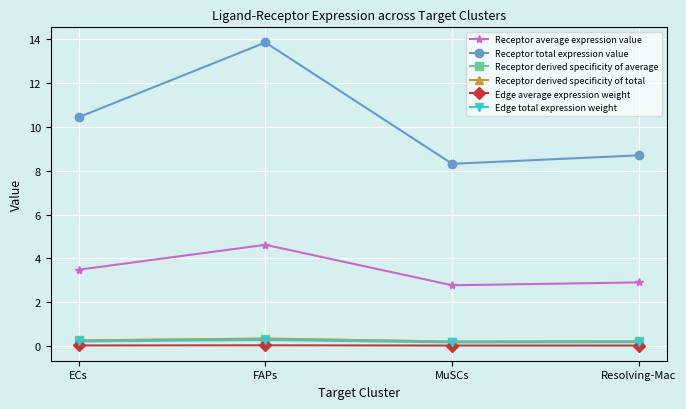

What is the difference between the highest and lowest values at FAPs?

13.8